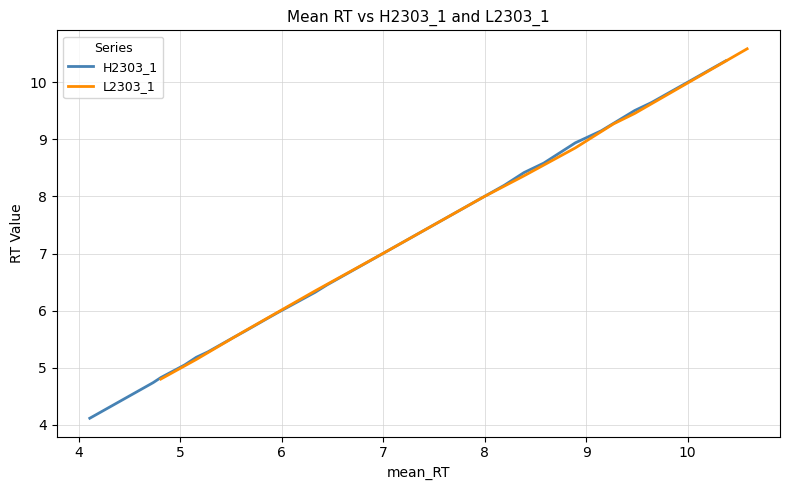

What is the lowest value of the H2303_1 series?

4.1